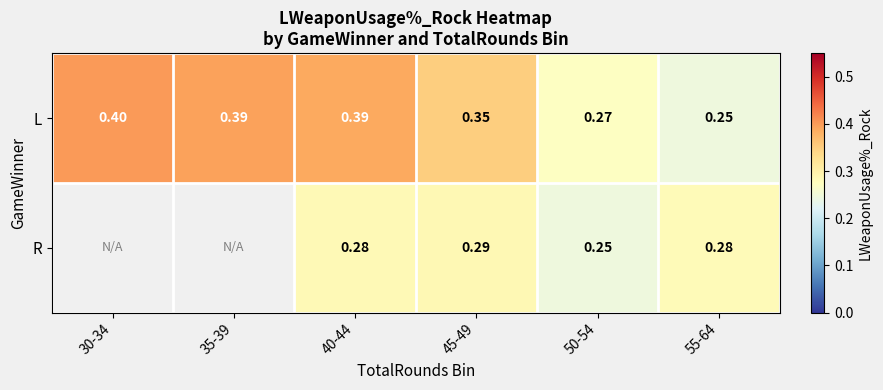

Rank the series at 55-64 from highest to lowest value.

R, L